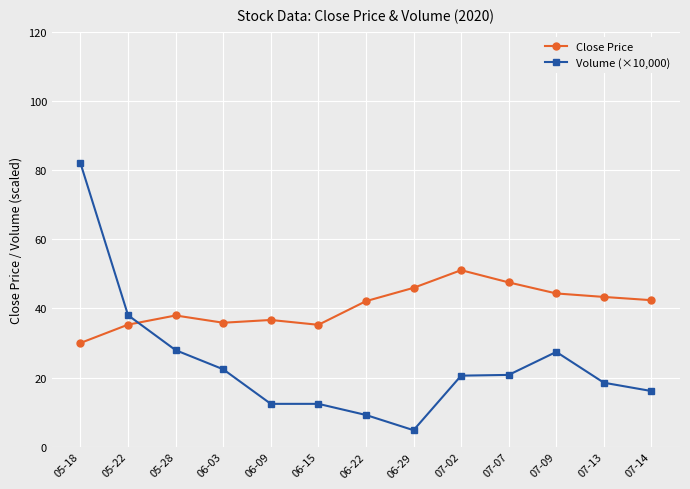

True or false: Close Price has a value of 45.9 at 06-29.

True